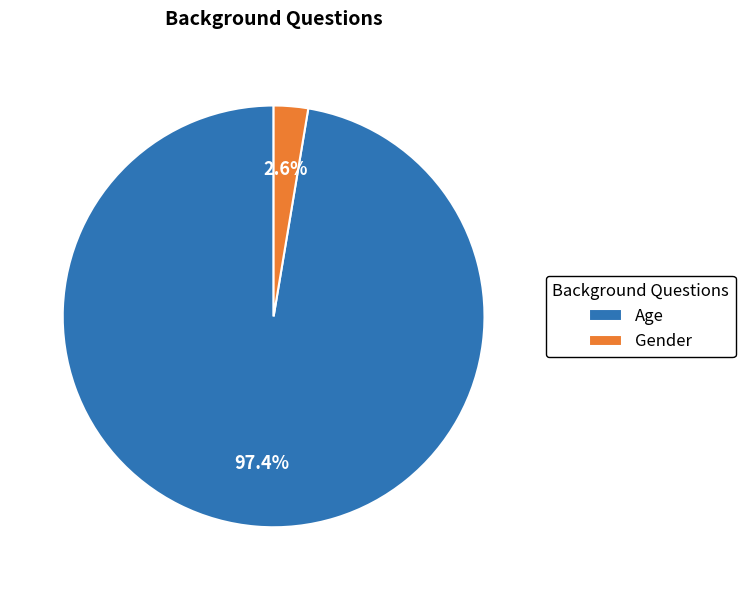

Between Gender and Age, which is larger?

Age